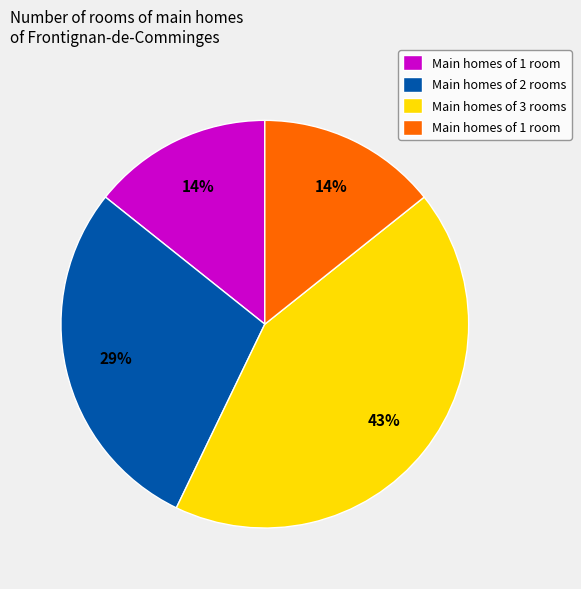

Is there a majority slice in this chart?

No